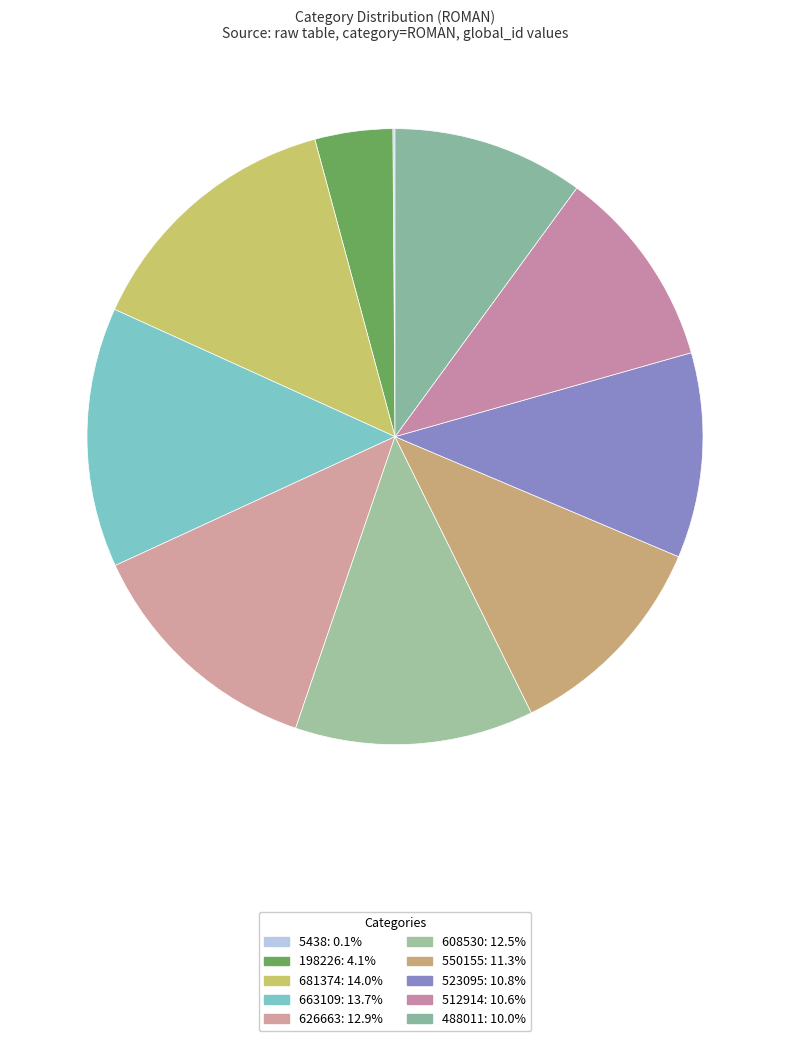

What is the change in value from 5438 to 550155?

+544717